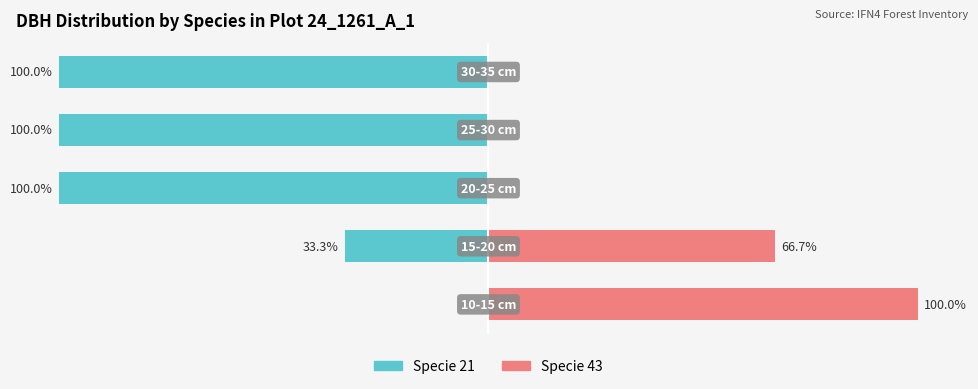

What is the sum of the Specie 43 values at 0 and 3?

100.0